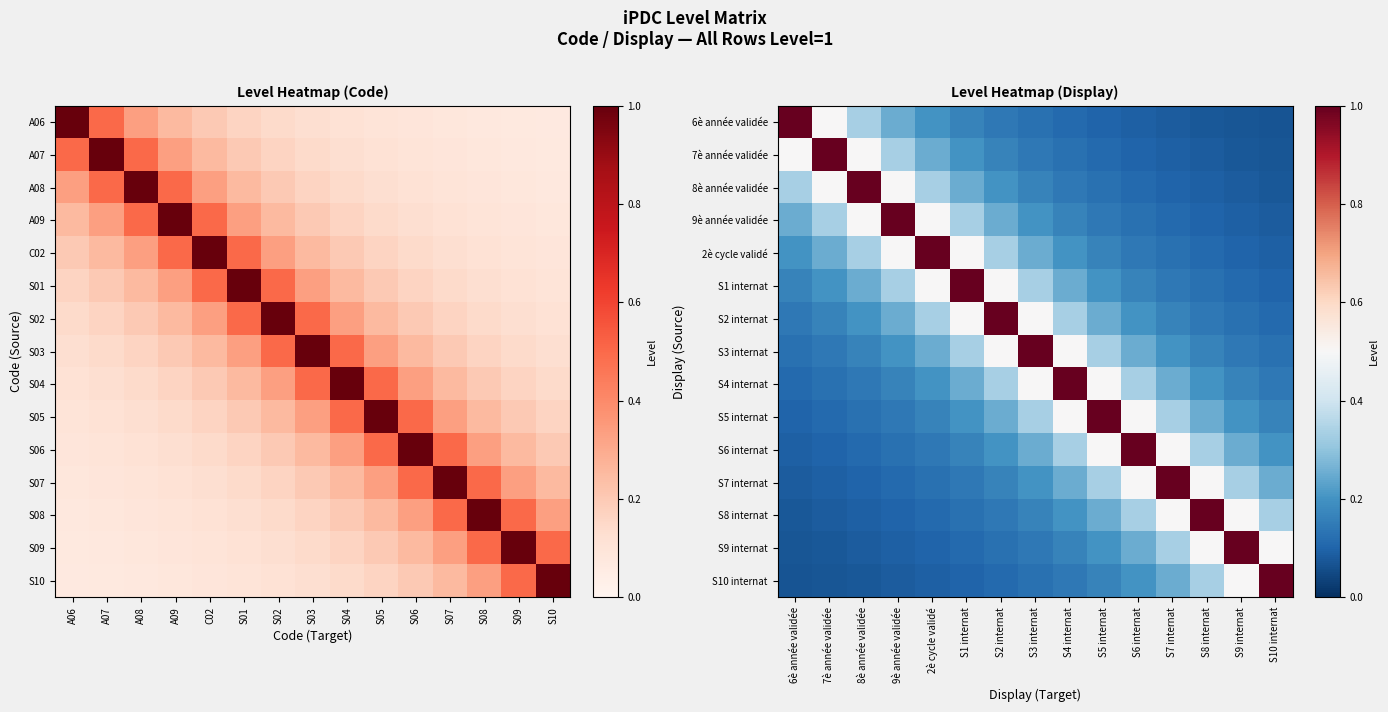

Is the value of S2 internat at S10 internat greater than the value of S8 internat at S5 internat?

No